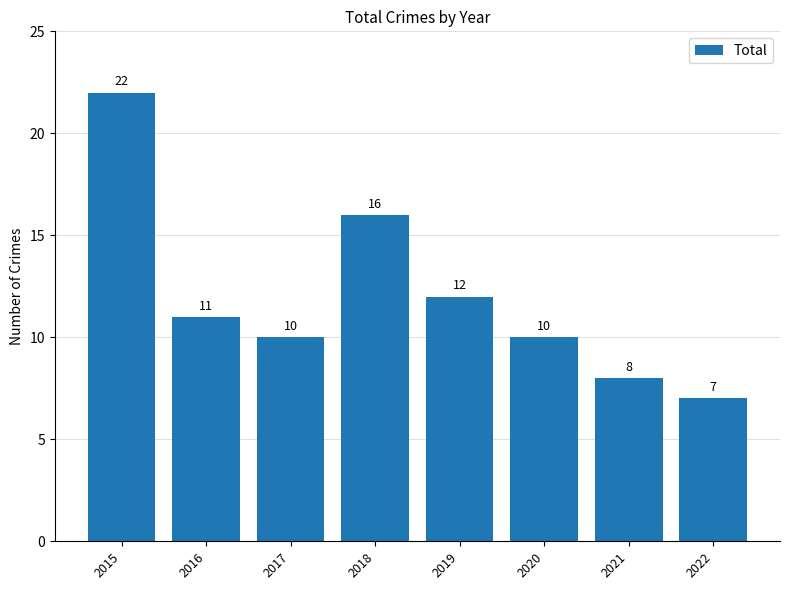

What is the difference between the maximum and minimum values?

15